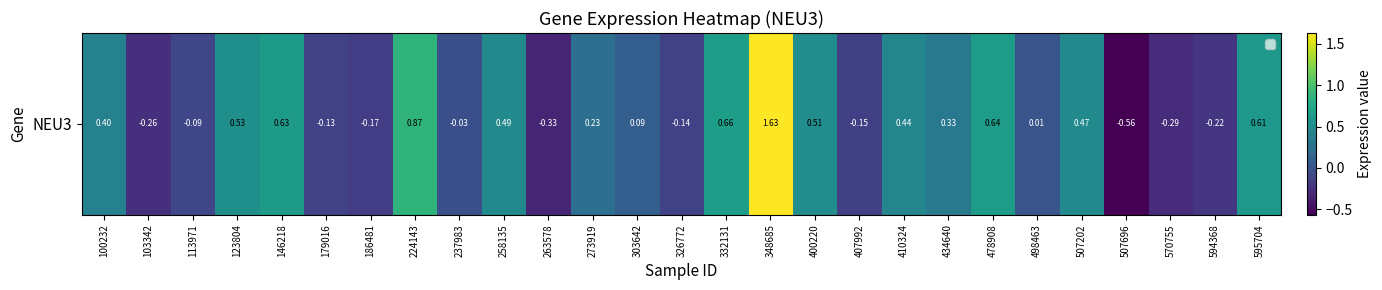

Which label corresponds to the largest value in the chart?

348685